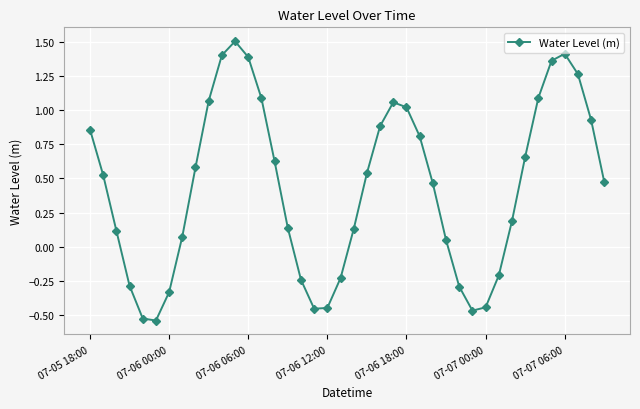

How many interior local valleys (lower than both neighbors) does the data have?

3